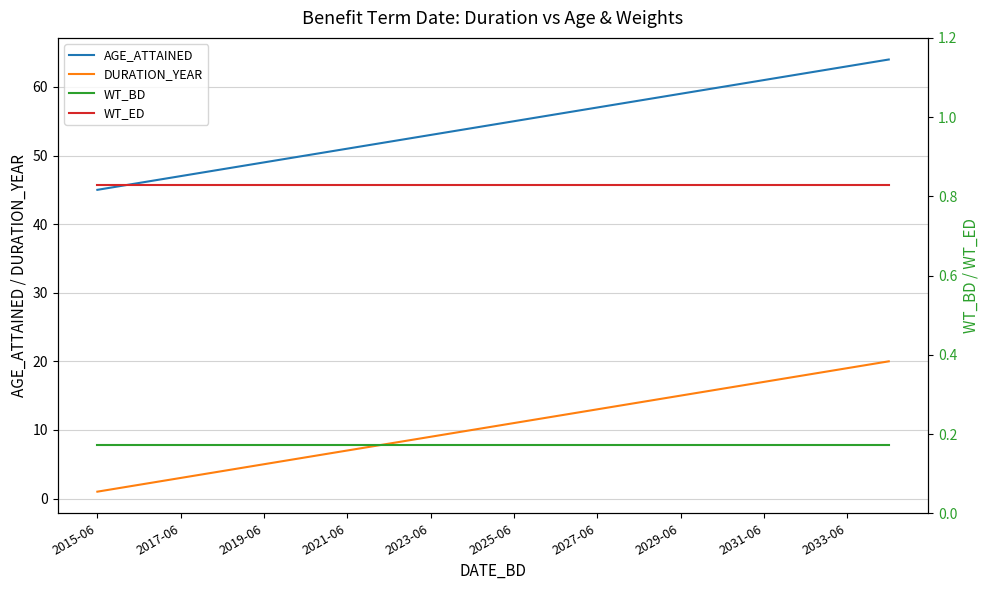

Is it true that DURATION_YEAR equals 19 at 2033-06?

True